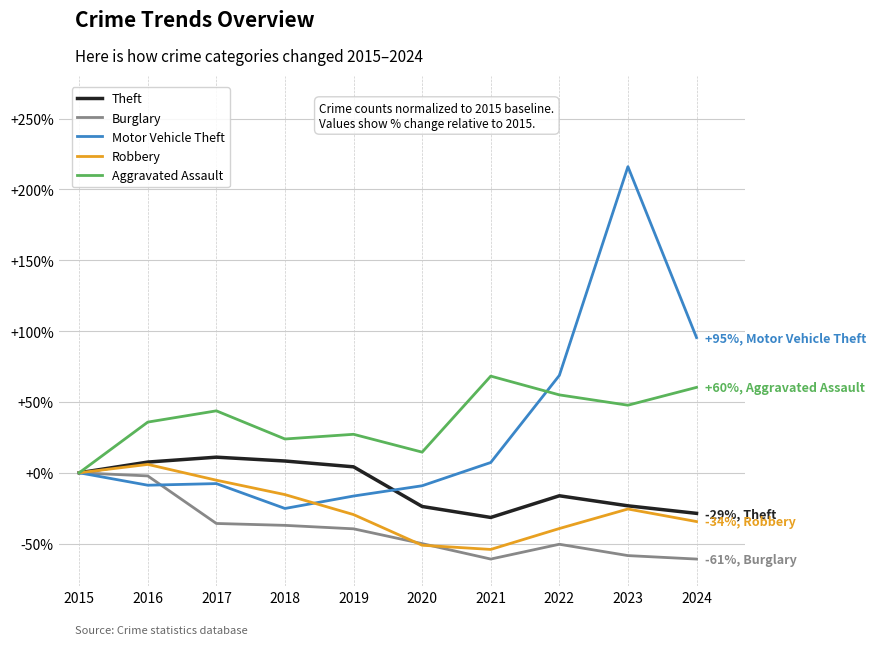

At which label does Motor Vehicle Theft reach its peak?

2023